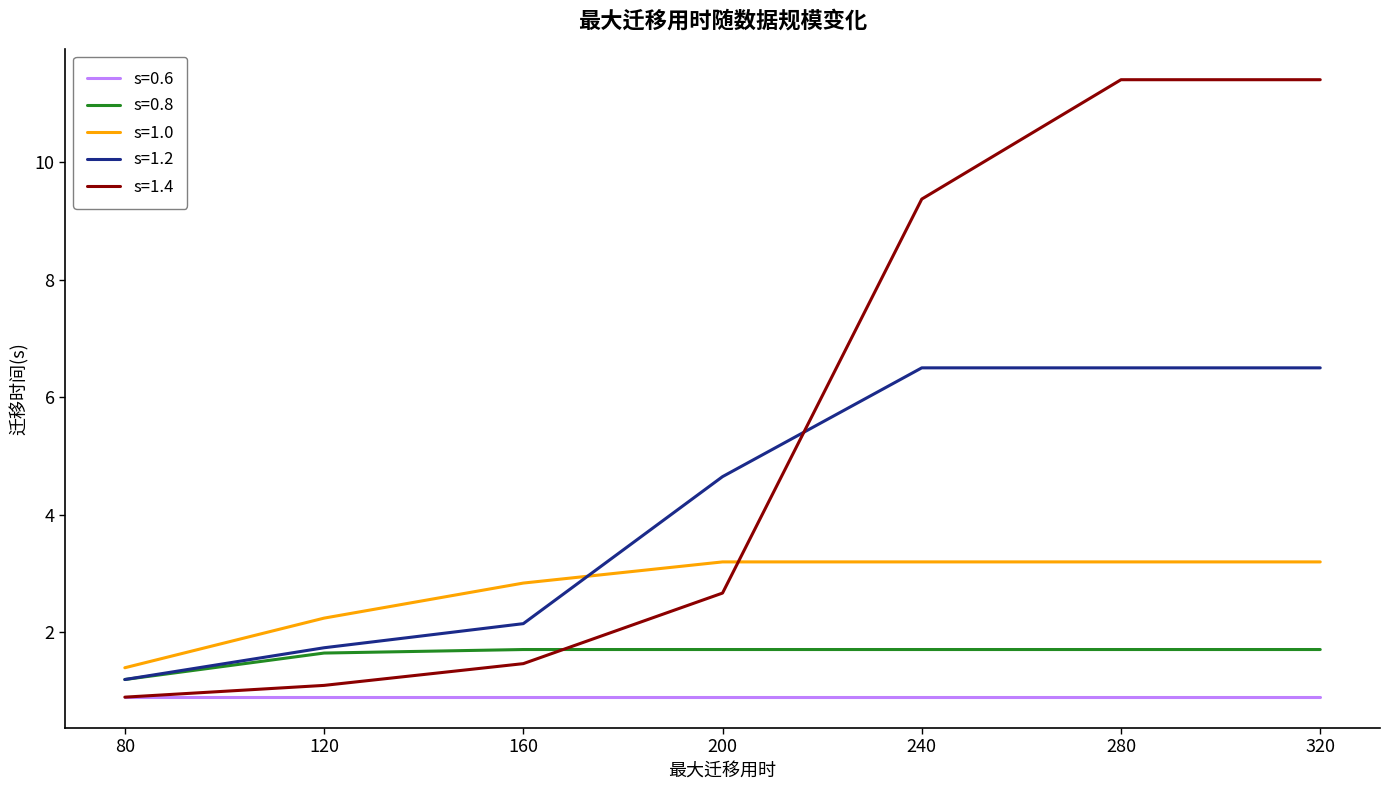

List the series in order of their overall mean, lowest first.

s=0.6, s=0.8, s=1.0, s=1.2, s=1.4